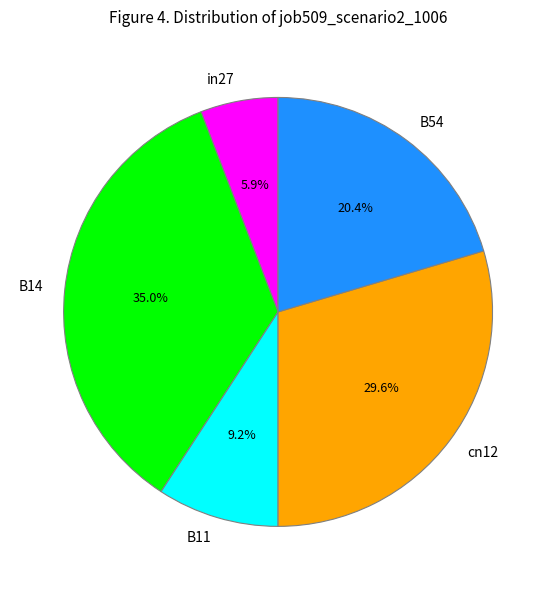

Do B14 and cn12 together represent more than half of the pie?

Yes